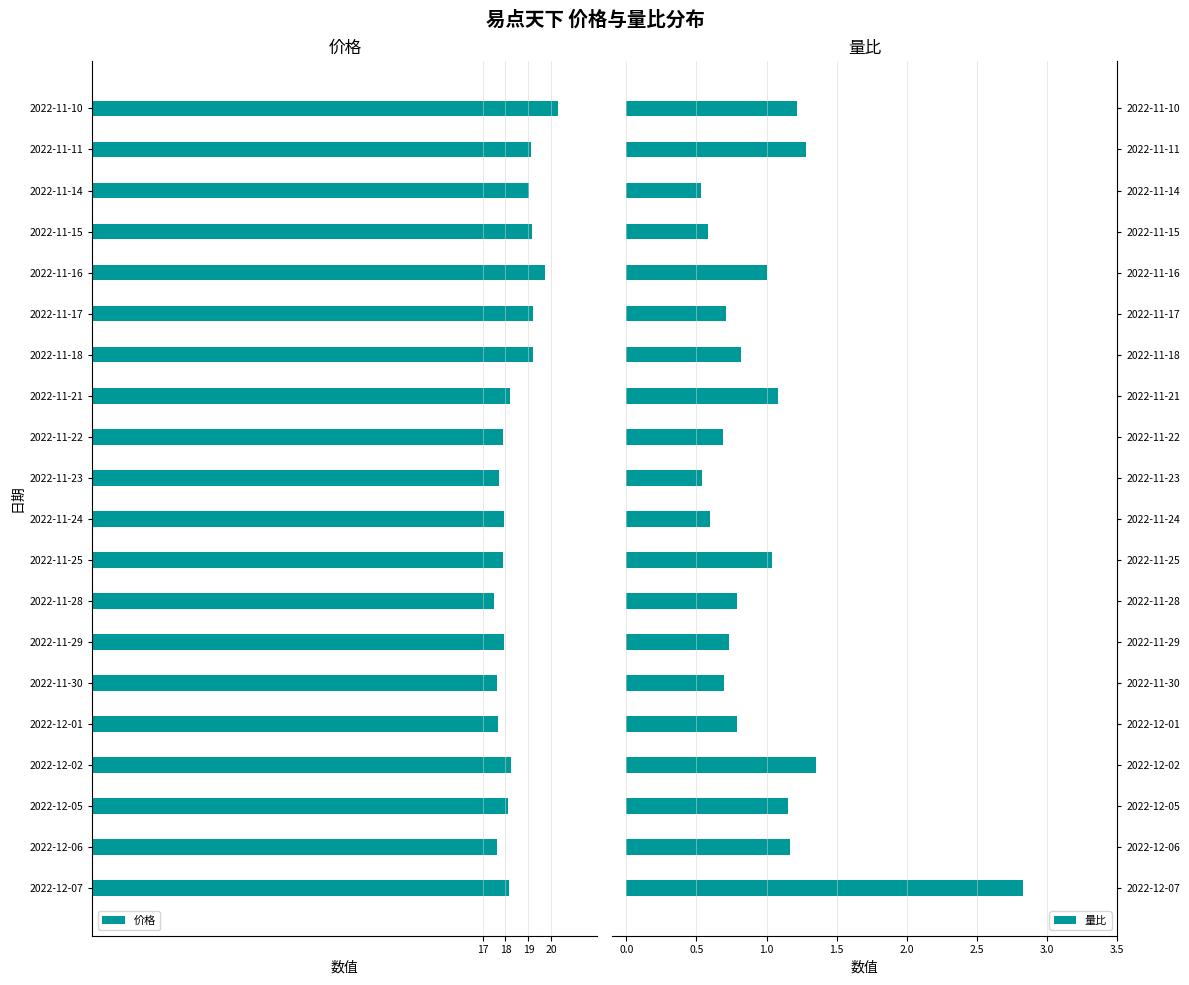

What is the value of the 量比 bar at the 4th from the left?

1.4